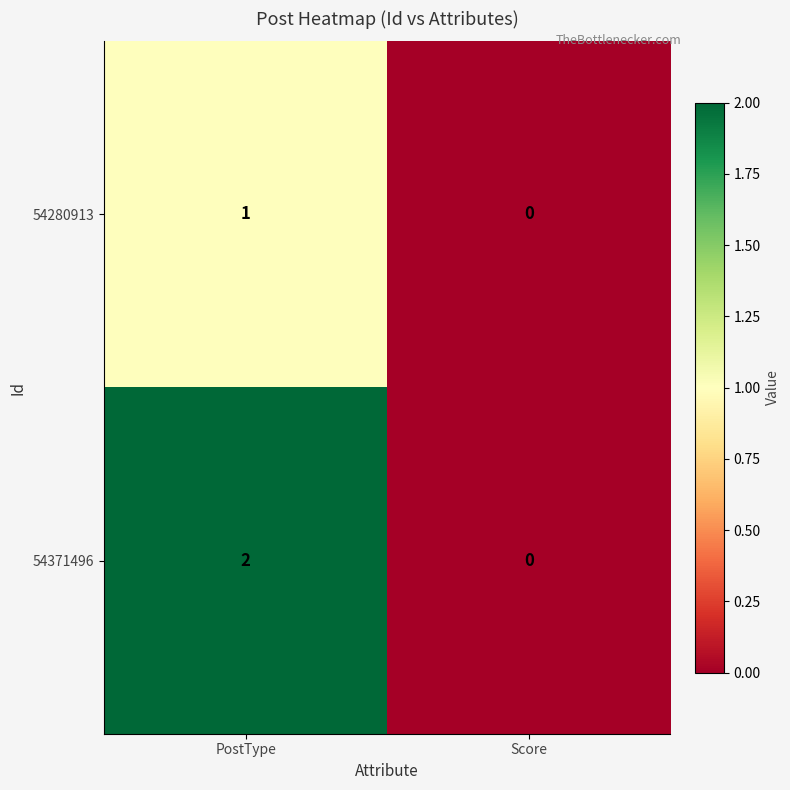

At which category is the sum across all series the highest?

PostType